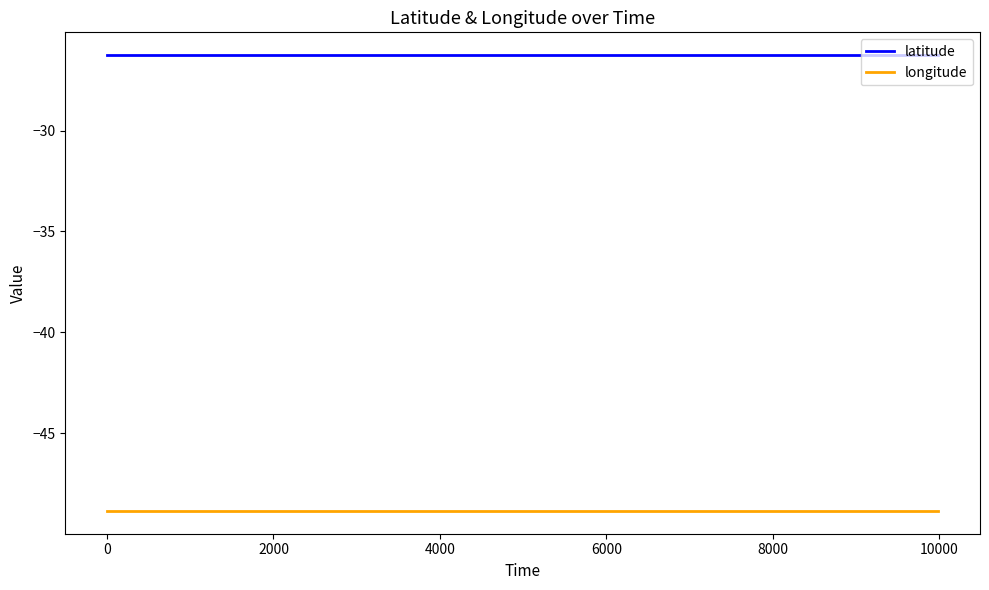

True or false: latitude and longitude cross at least once.

False